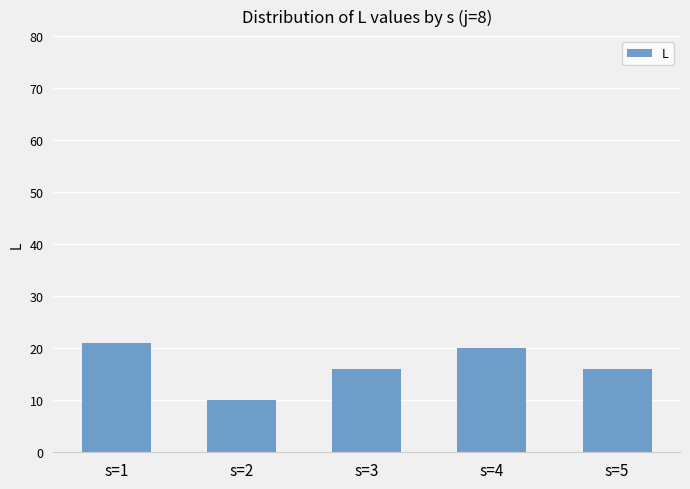

How many categories are shown in the chart?

5